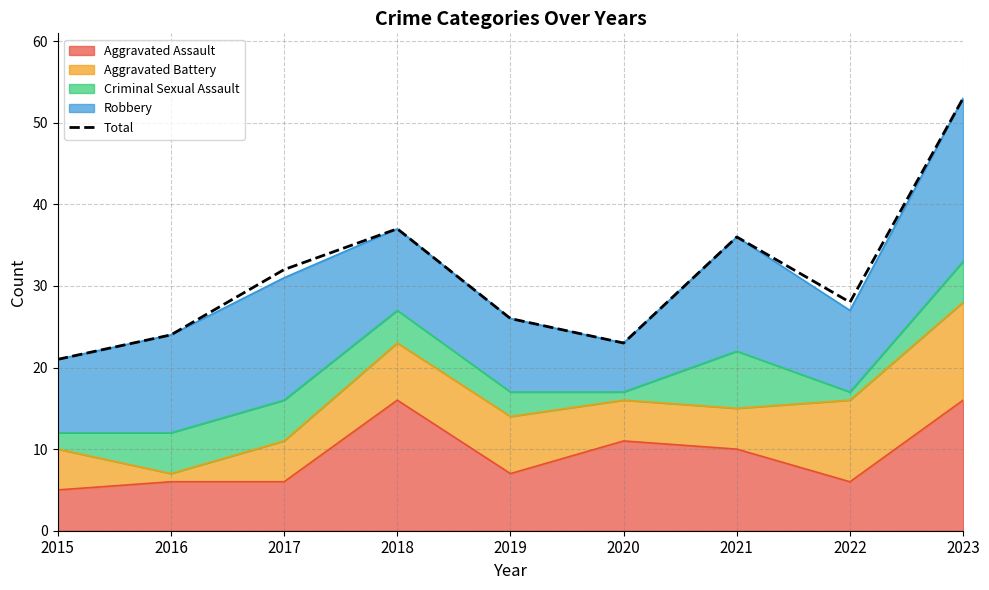

Between 2016 and 2018, which is larger?

2018